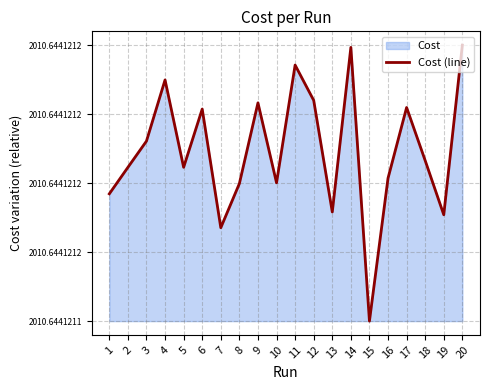

List the labels in order of value, smallest first.

15, 7, 19, 13, 1, 8, 10, 16, 2, 5, 18, 3, 6, 17, 9, 12, 4, 11, 14, 20